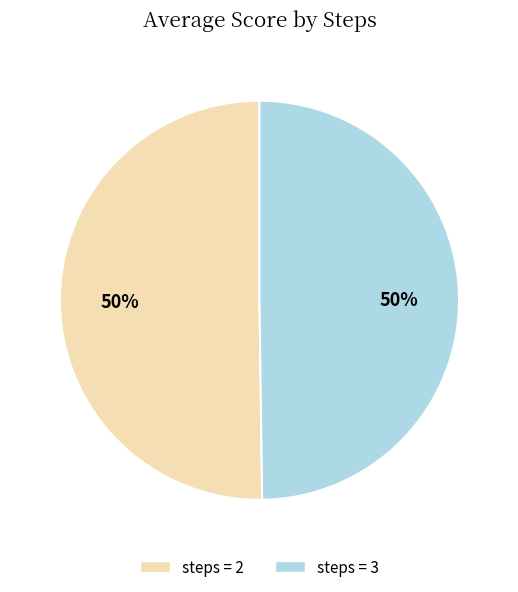

To the nearest percent, what is the average slice percentage?

50%